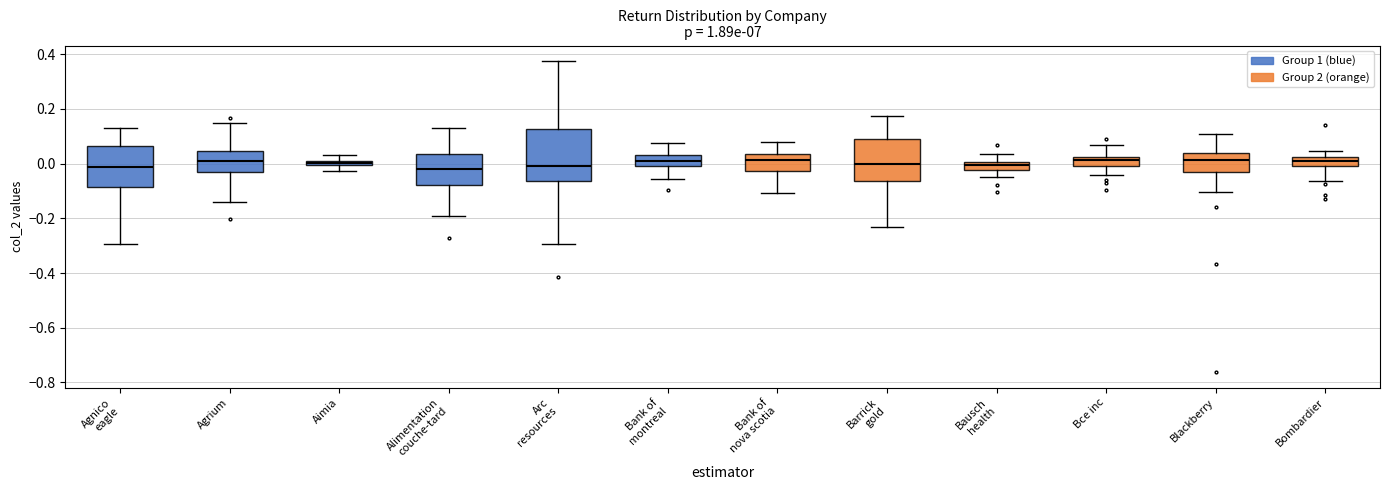

Where is the upper edge of the box for Alimentation couche-tard on the y-axis? The values are not printed on the chart, so give them approximately, as read against the axis.

0.04